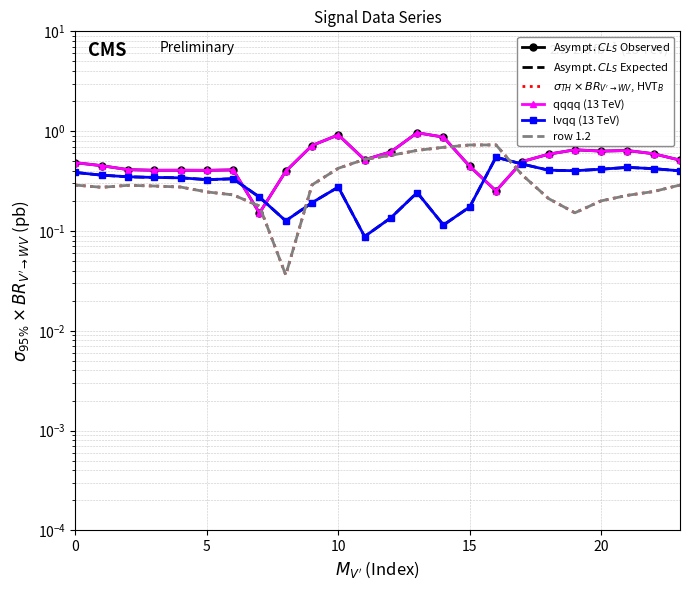

What is the sum of the Asympt. $CL_S$ Expected values at 5 and 6?

0.7